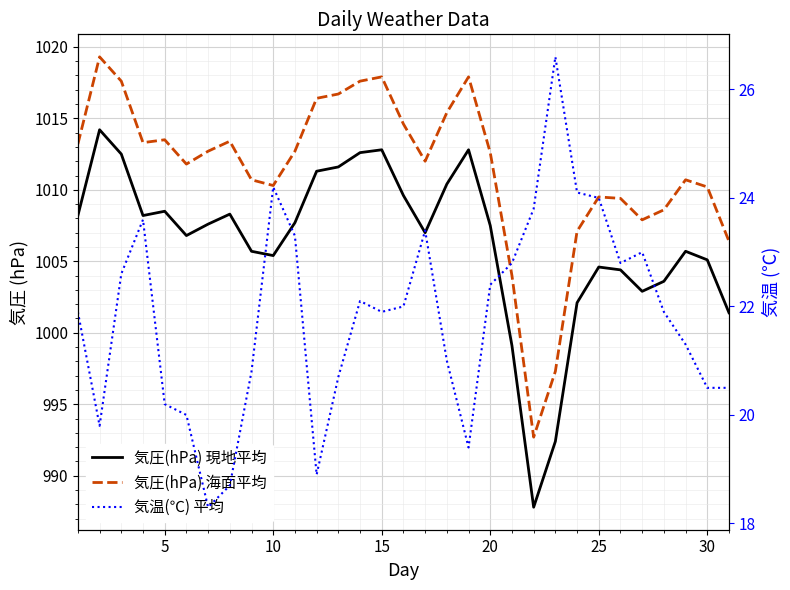

How many lines are shown in the chart?

3